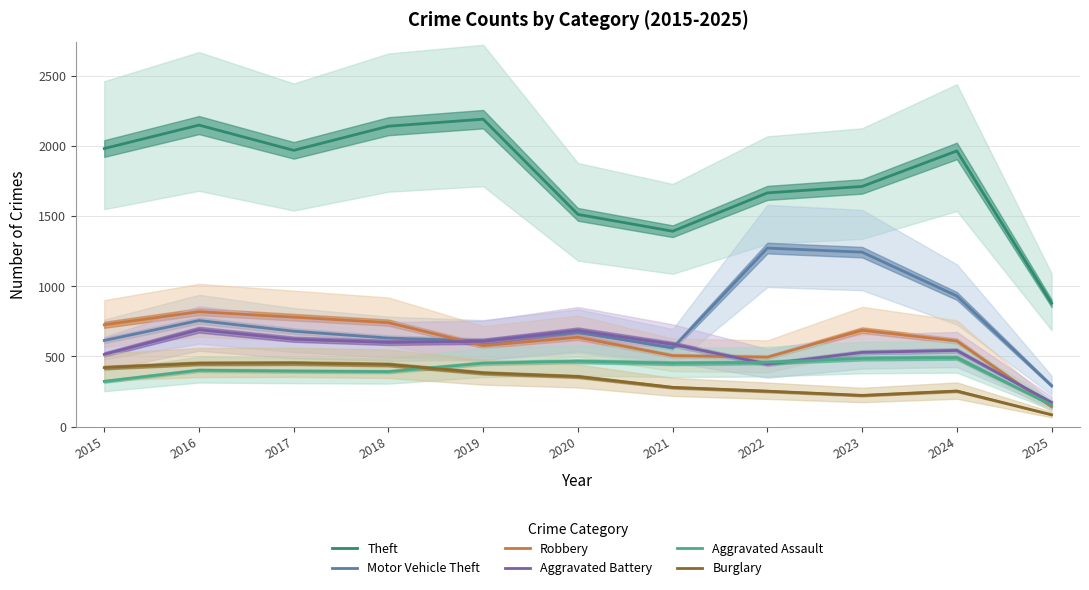

What is the value of the Motor Vehicle Theft point at the 8th from the left?

1272